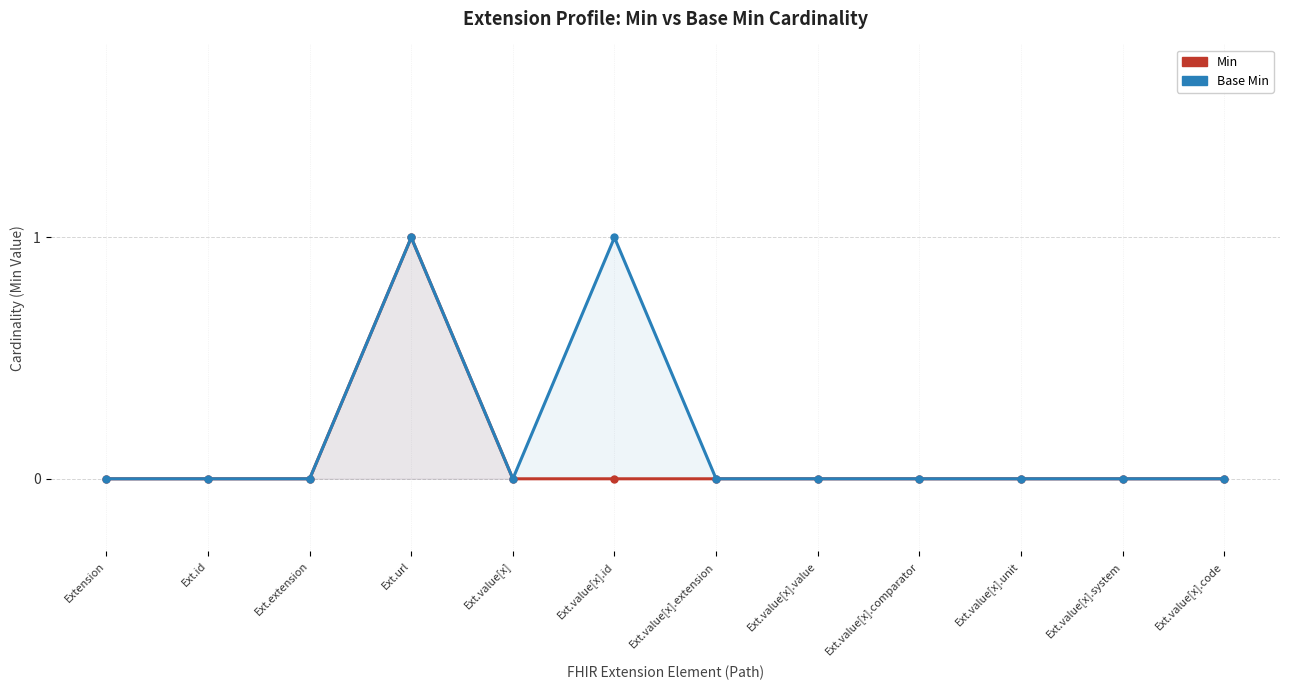

What is the maximum value shown in the chart?

1